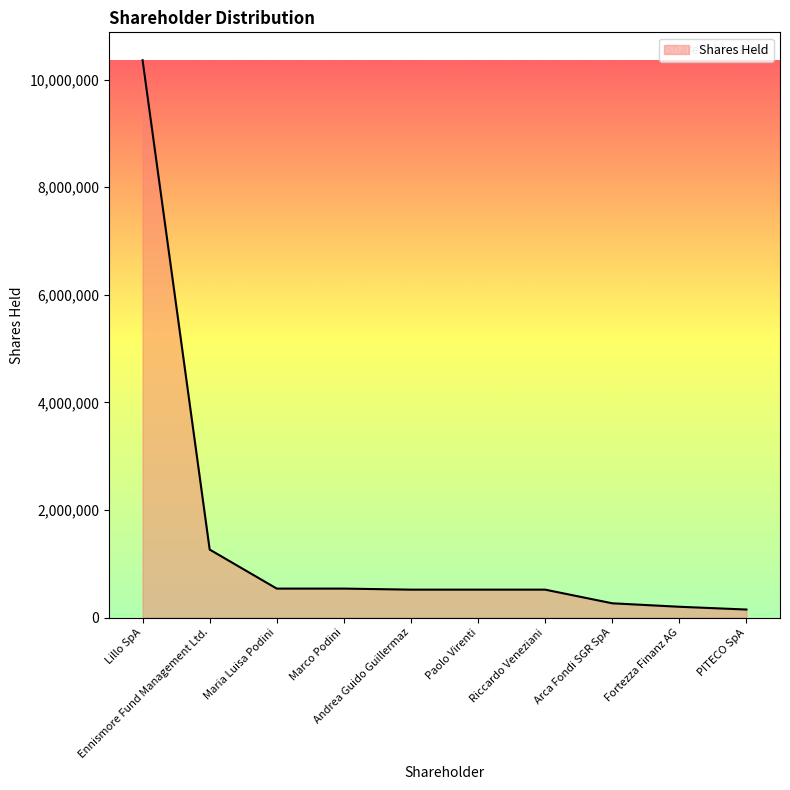

What is the greatest value displayed?

10362000